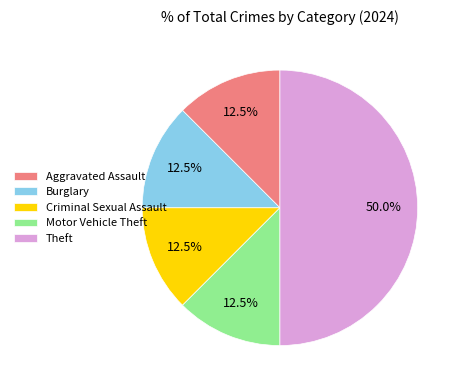

Is Aggravated Assault the majority of the pie?

No